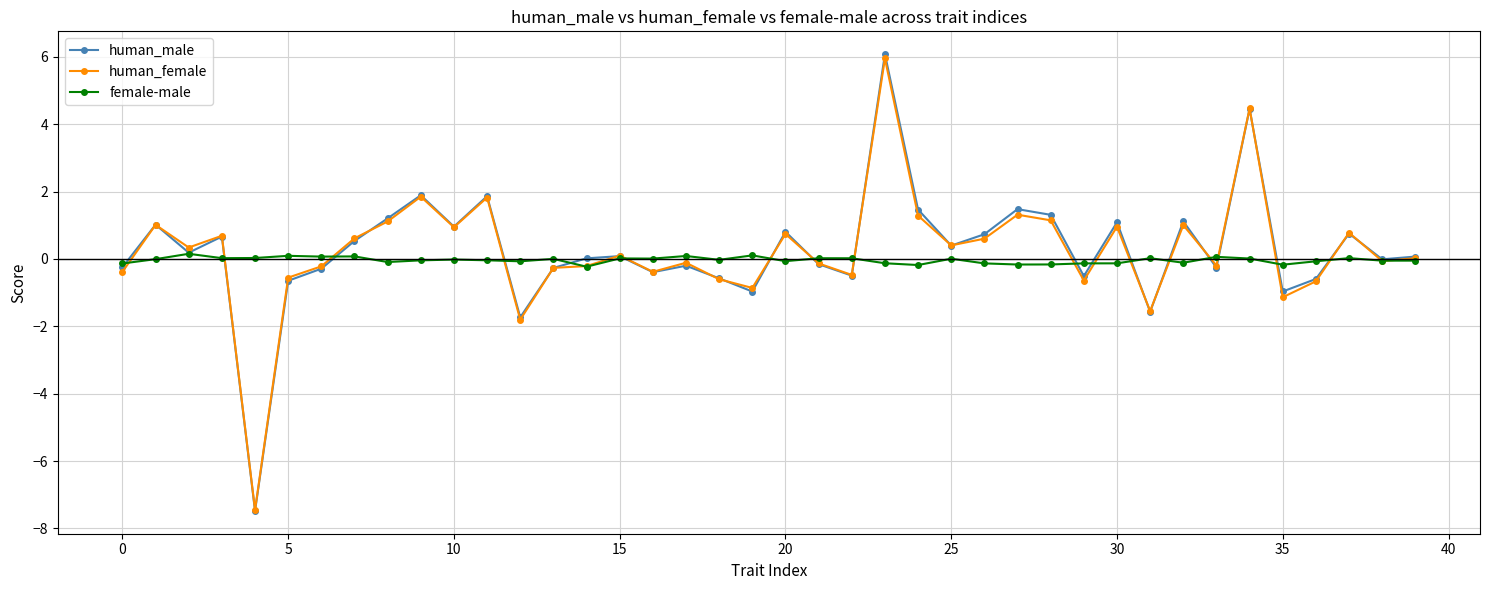

True or false: human_male has more than 1 interior local peaks.

True